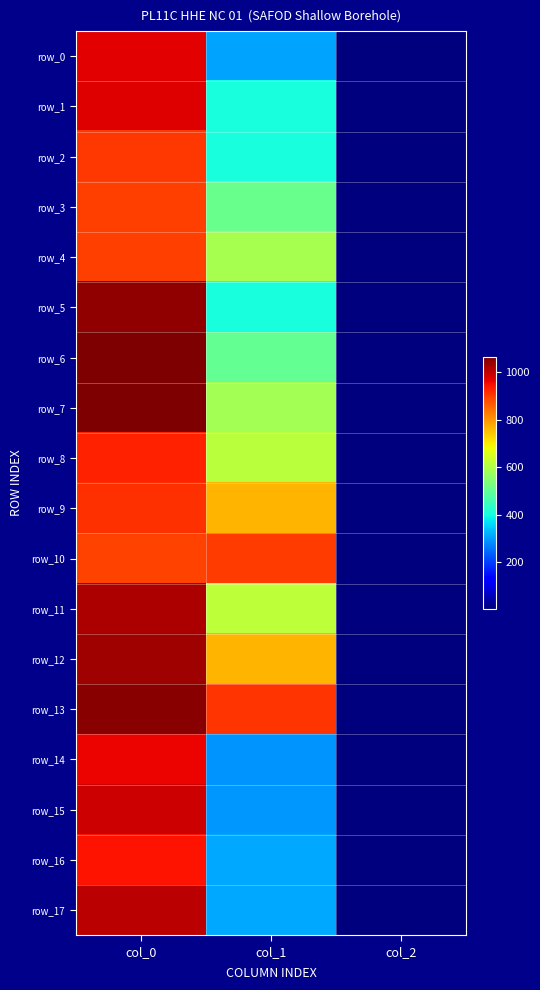

What is the total value across all series at col_0?

17543.3